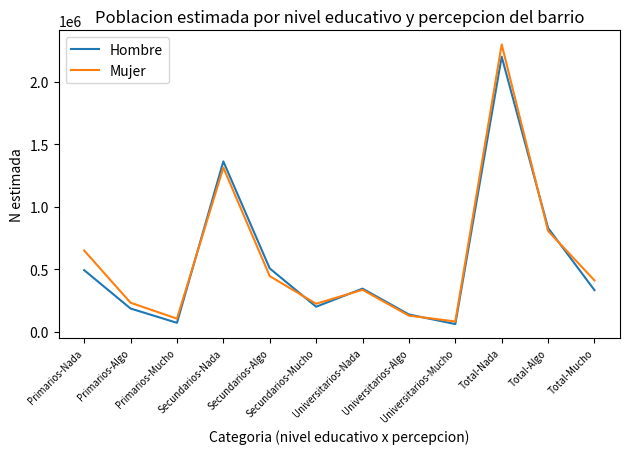

The value of Mujer at Primarios-Nada is 649555. True or false?

True